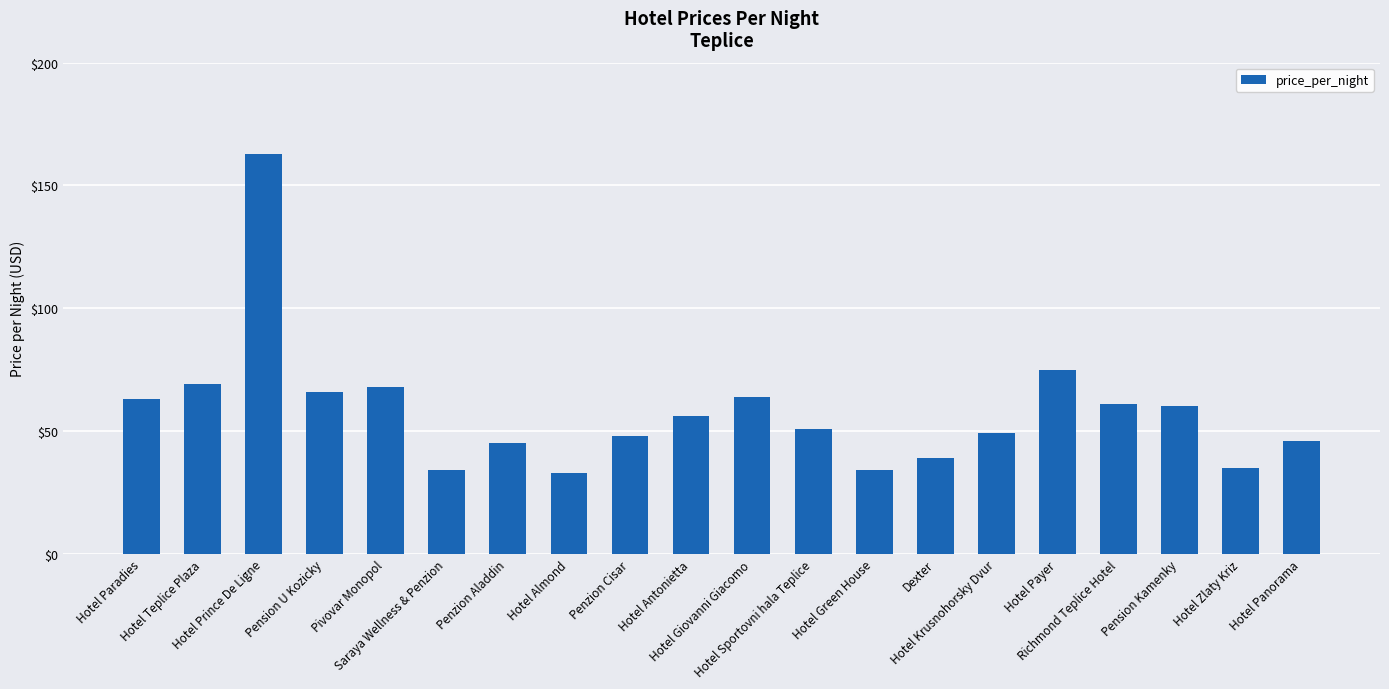

Are the bars grouped side by side (vs. stacked)?

No